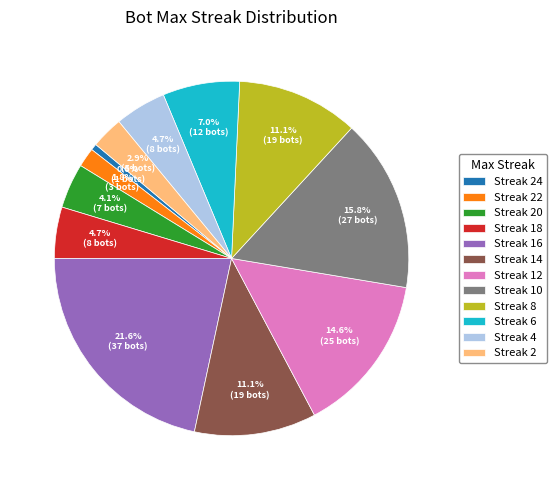

What is the smallest slice in the pie chart?

Streak 24